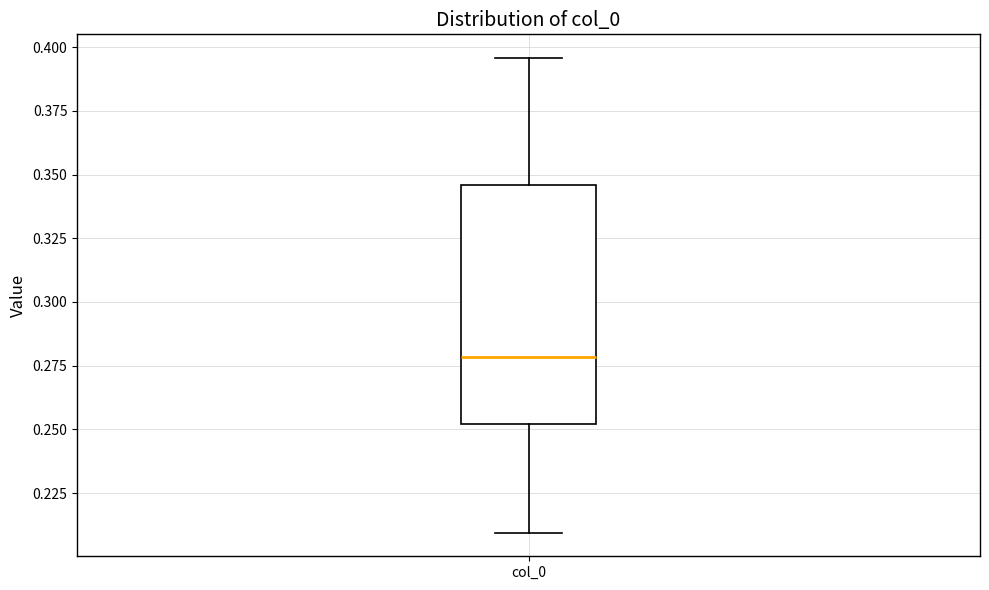

Read this box plot against the y-axis: the position of the median line, the range covered by the box, and the ends of both whiskers. The values are not printed on the chart, so give them approximately, as read against the axis.

median 0.280, box 0.250 to 0.345, whiskers 0.210 to 0.395